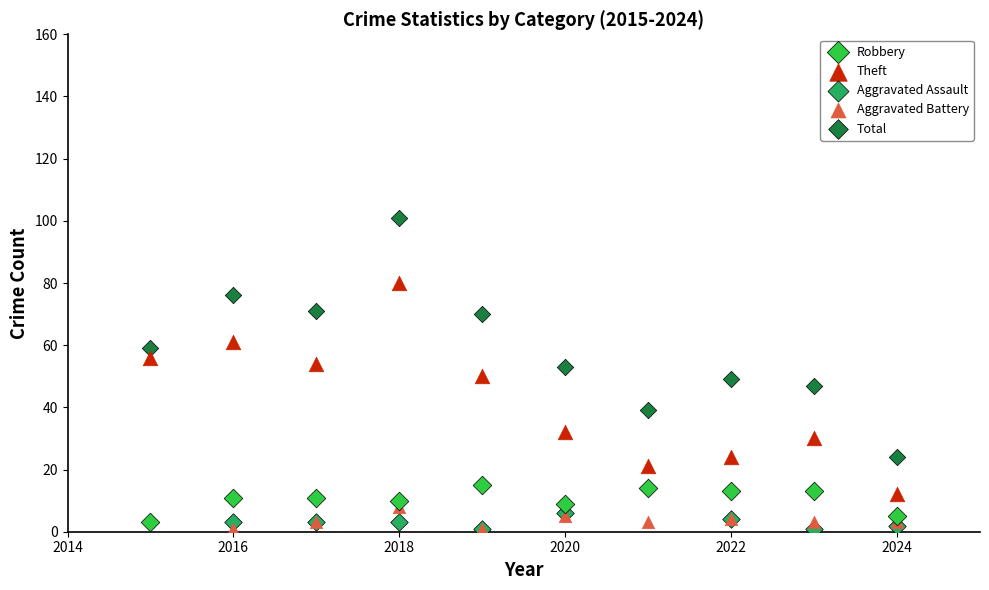

Which series reaches the maximum Y coordinate?

Total